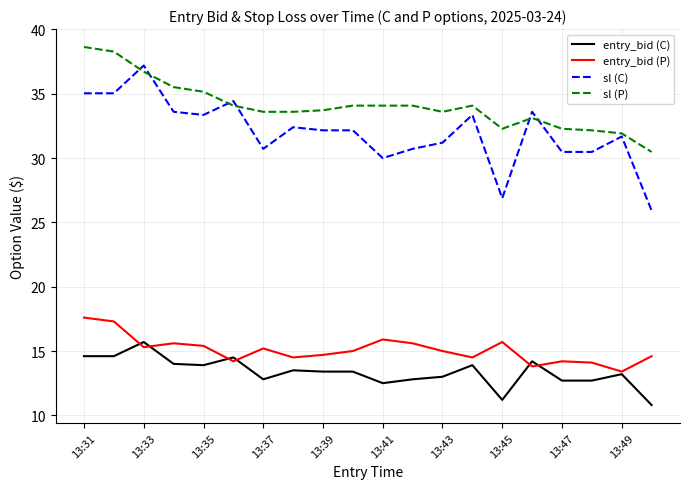

True or false: sl (C) and entry_bid (P) cross at least once.

False